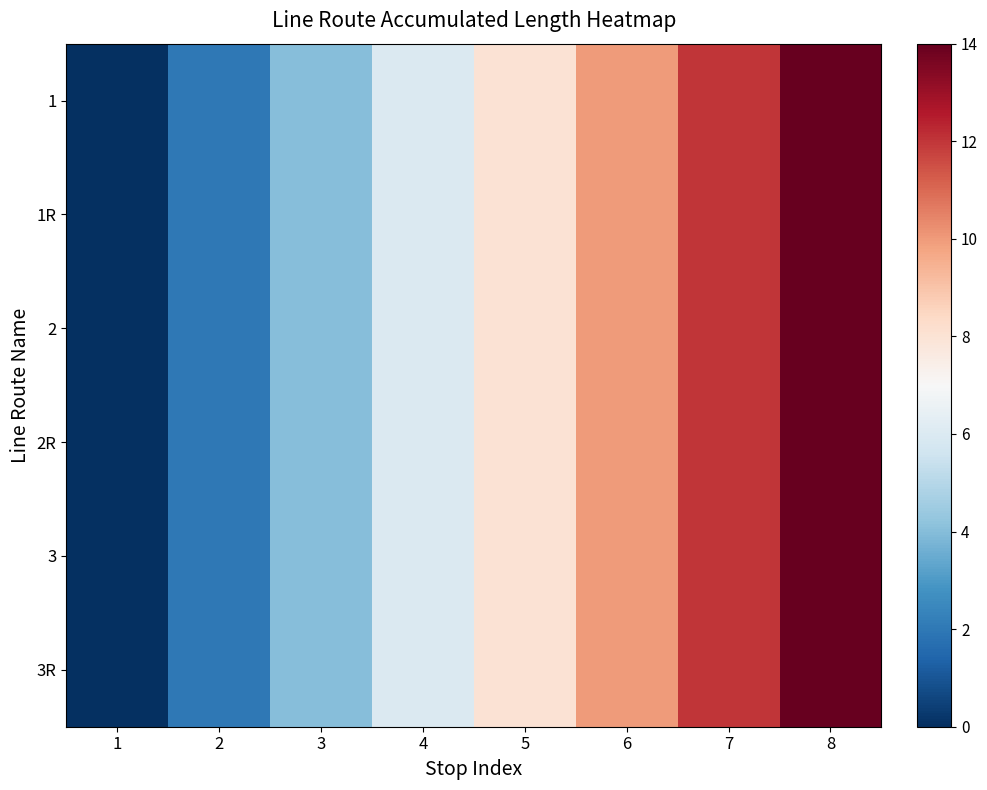

Which label corresponds to the largest value in the chart?

8